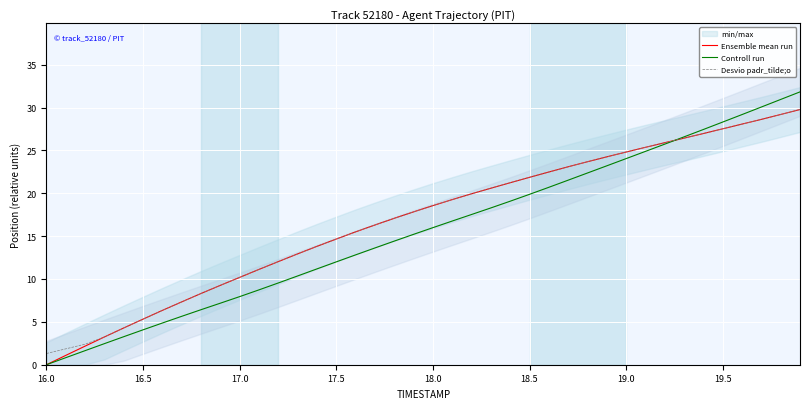

What is the highest value of the Desvio padr_tilde;o series?

29.8